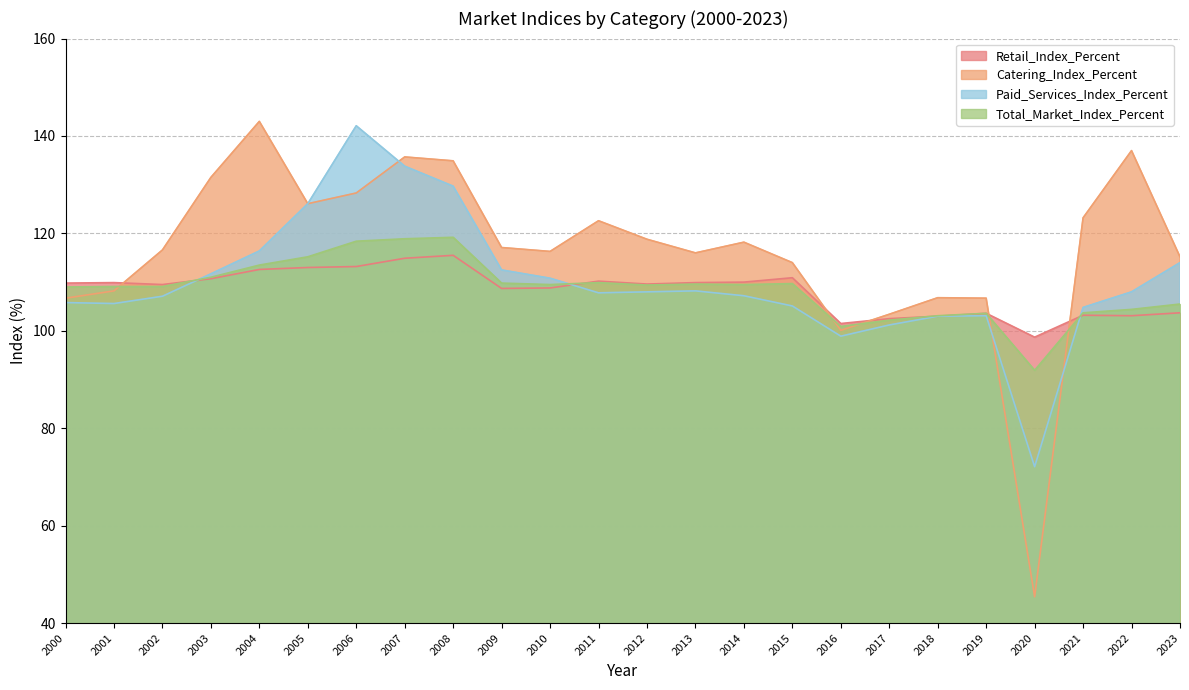

True or false: Retail_Index_Percent has a value of 103.2 at 2021.

True